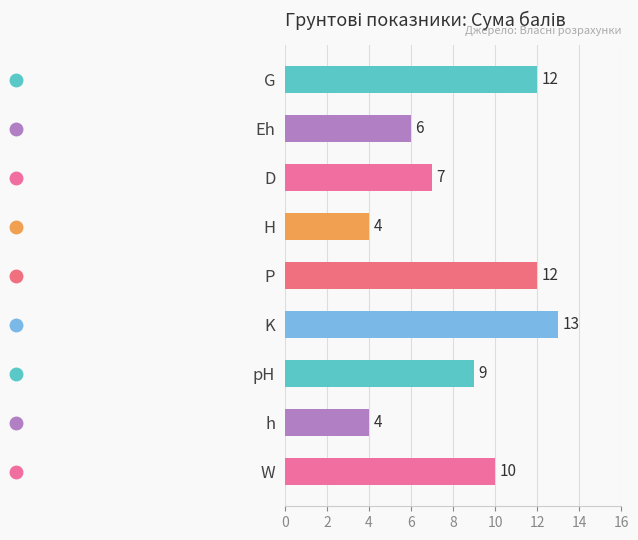

What is the smallest value displayed?

4